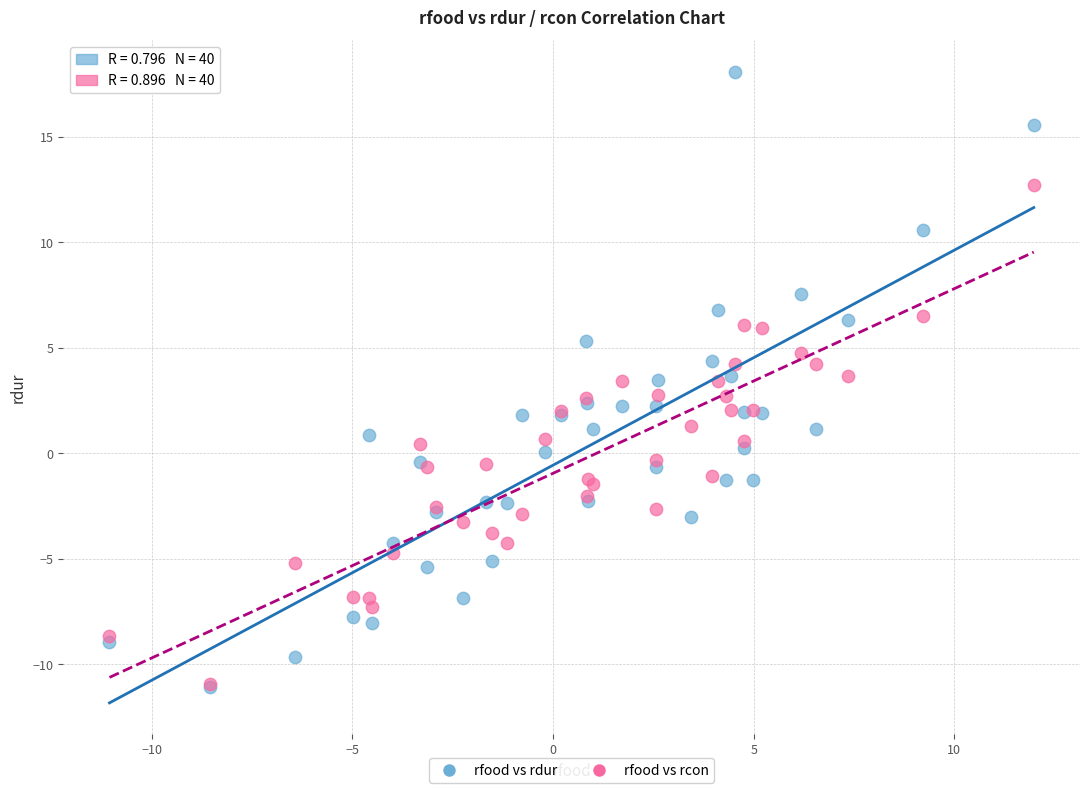

Which series reaches the maximum Y coordinate?

rfood vs rdur